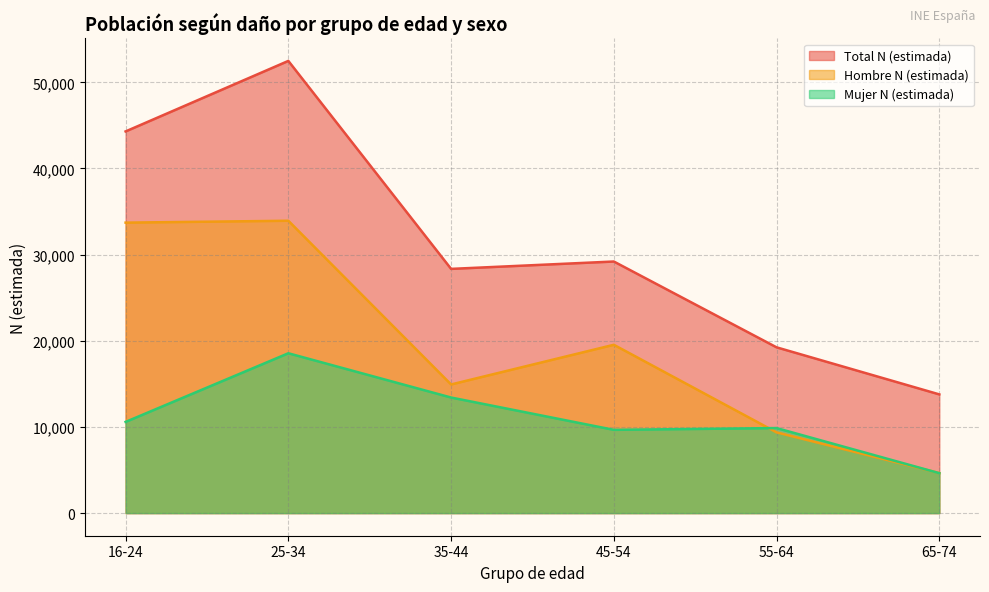

Count the Total N (estimada) values in the range 19242 to 44302.

4